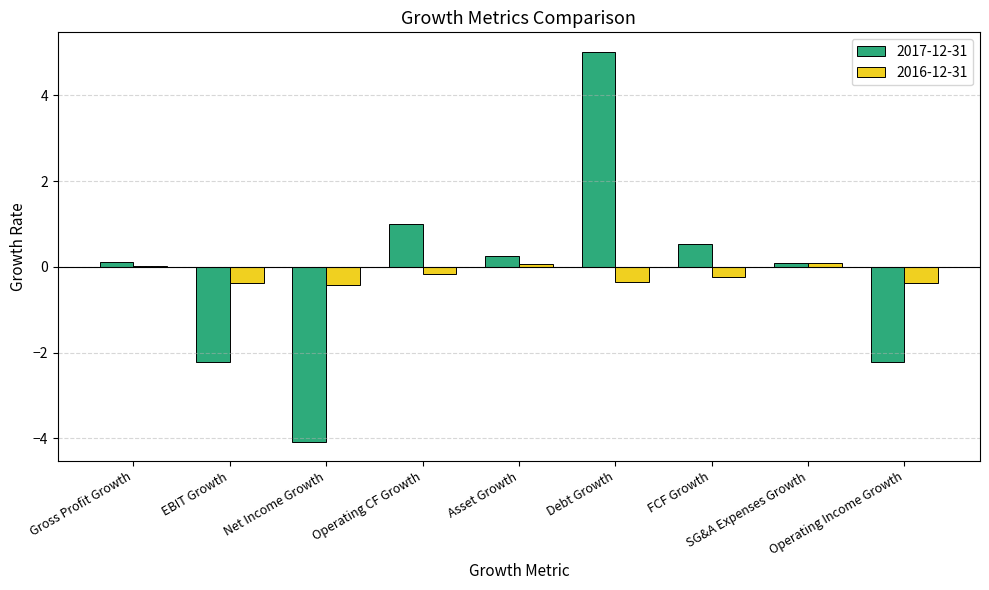

Which category has the highest value in the 2017-12-31 series?

Debt Growth